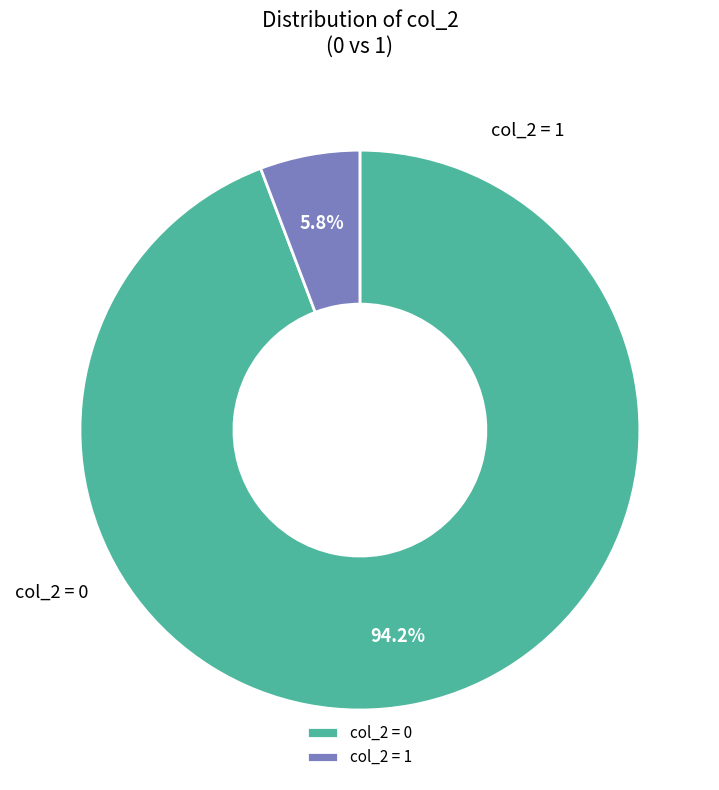

Which category has the smallest portion of the pie?

1